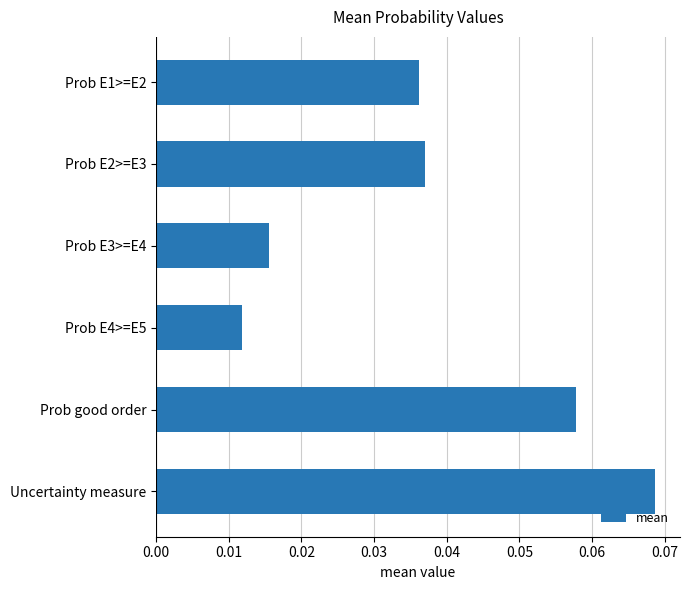

Count the values in the range 0 to 1.

6